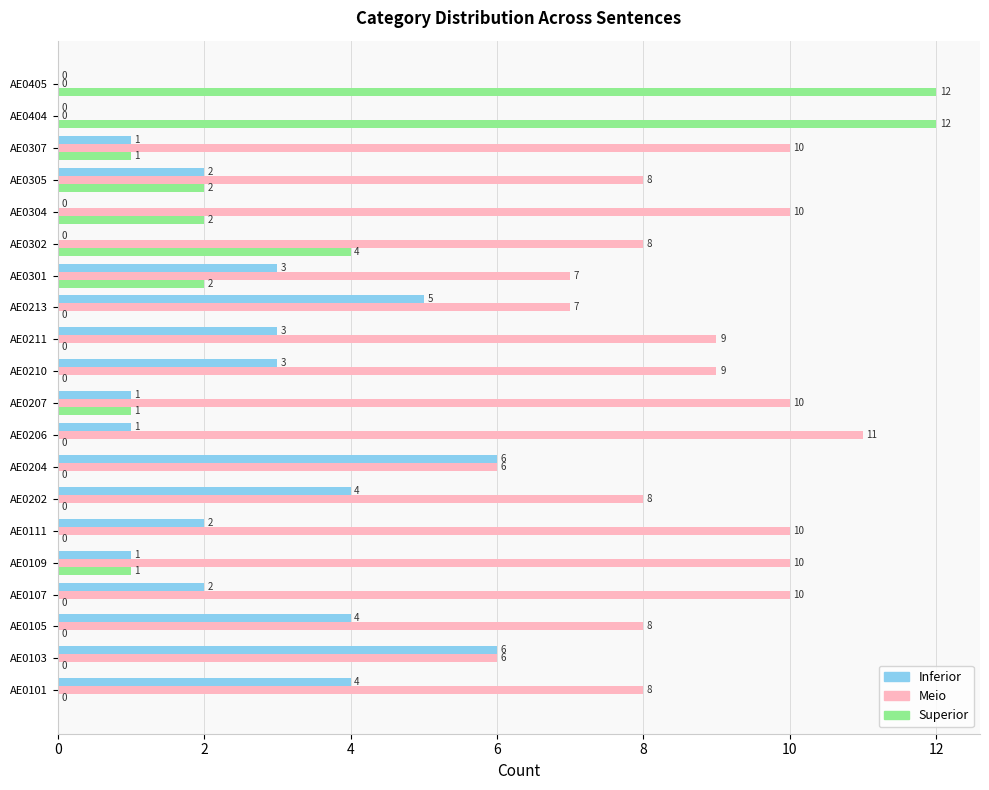

What is the maximum value shown in the chart?

12